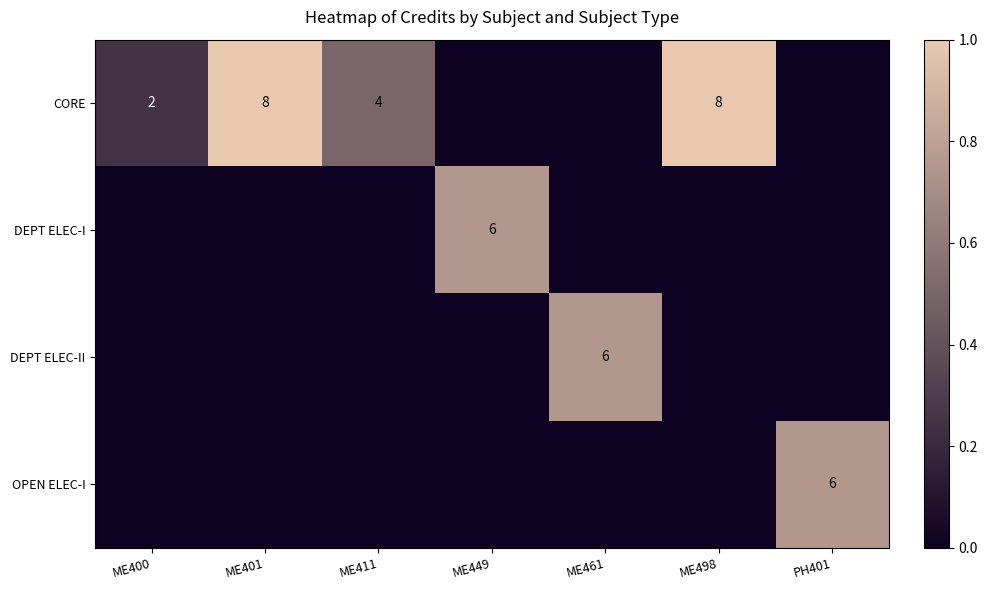

The DEPT ELEC-I series shows 1 at ME449. True or false?

False